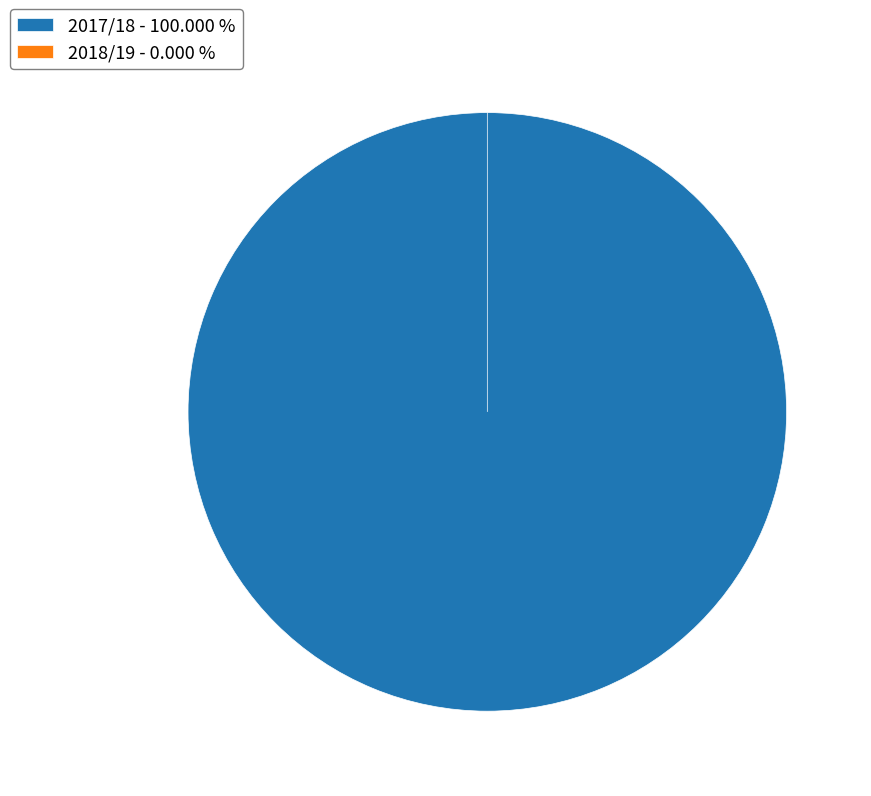

Is 0 the majority of the pie?

No